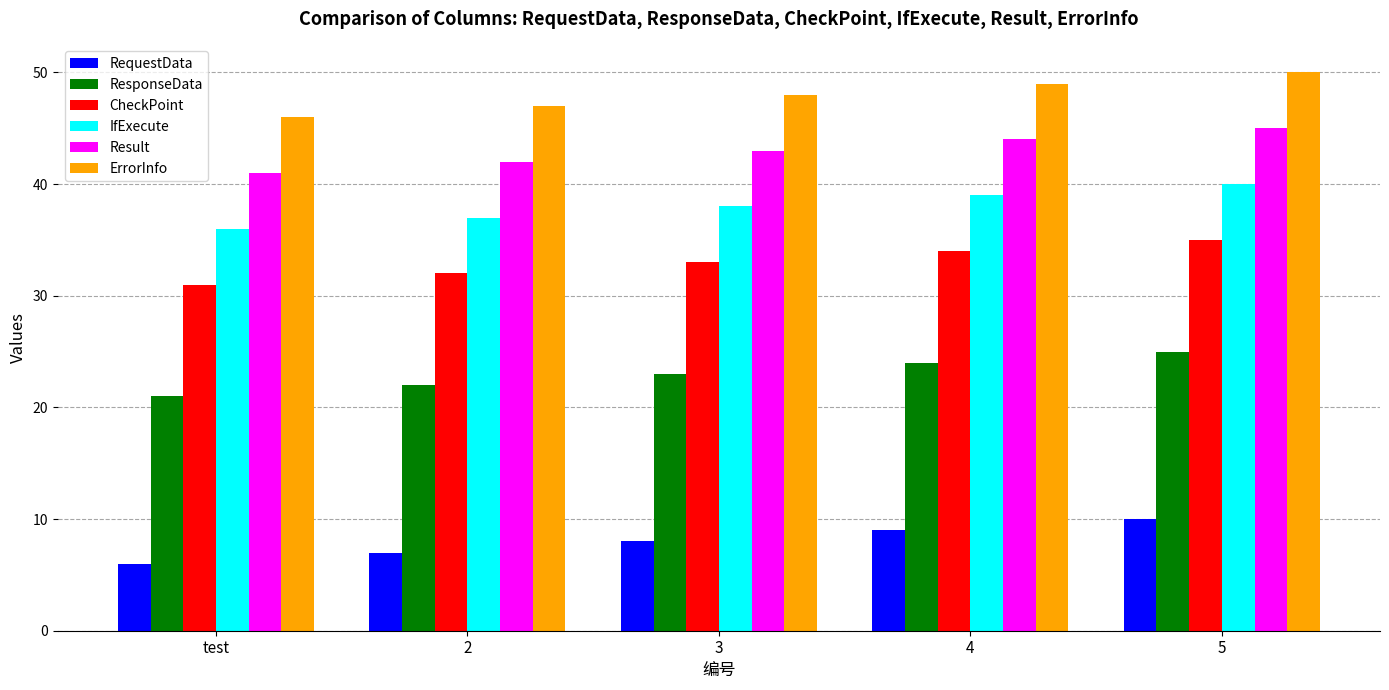

Is the value of Result at test greater than the value of ErrorInfo at 3?

No